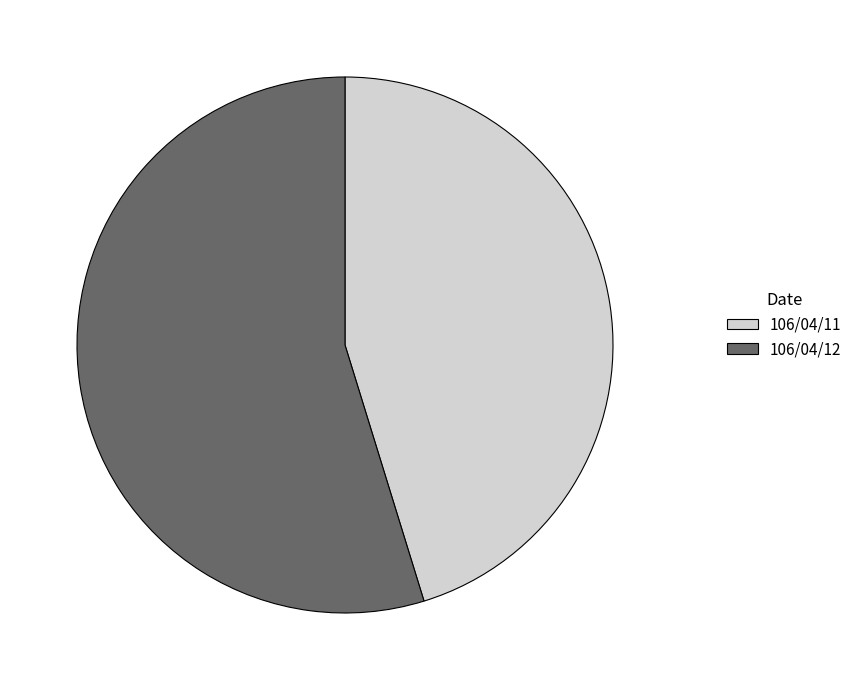

The 106/04/11 slice represents 45% of the pie. True or false?

True